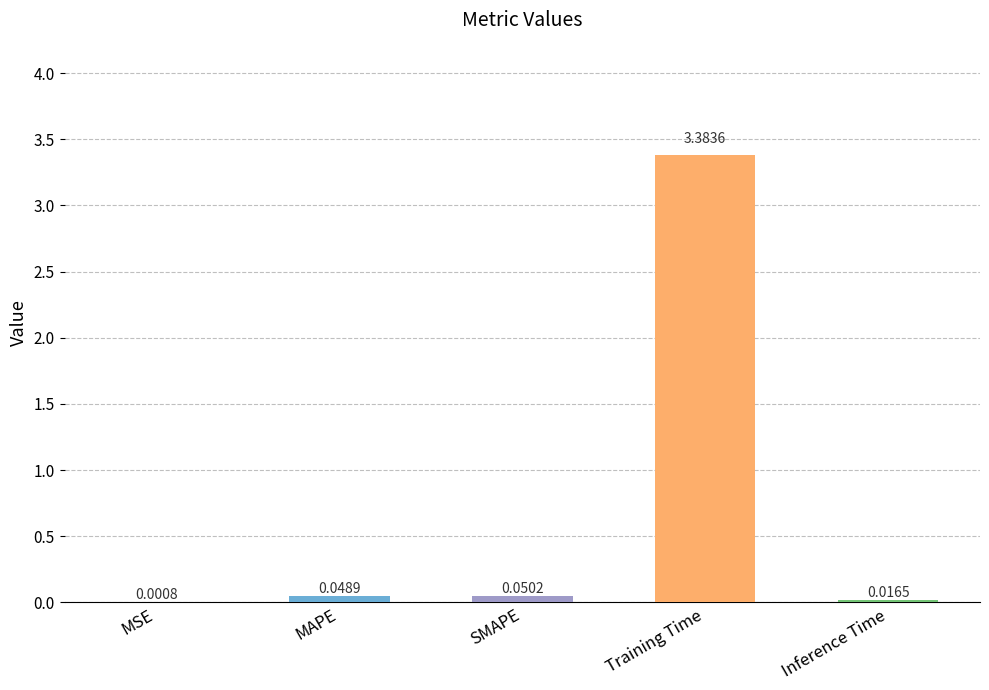

Where is the data nearest to the value 1?

SMAPE